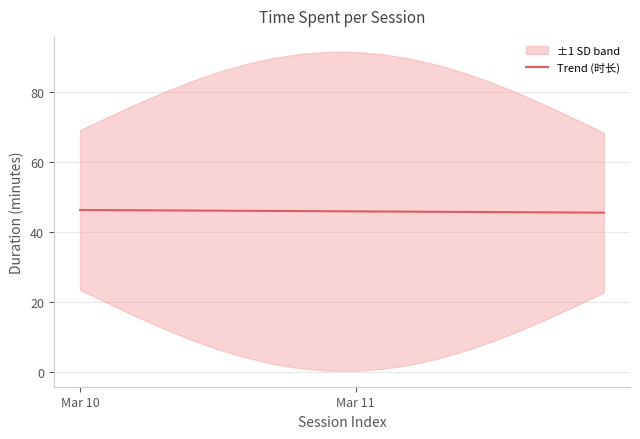

What is the ratio of the value at 6 to the value at 14?

1.0